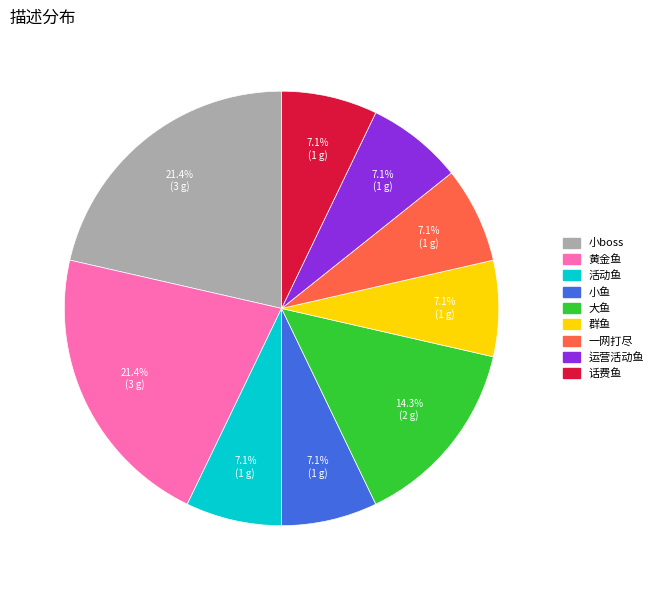

True or false: 黄金鱼 accounts for 21% of the total.

True